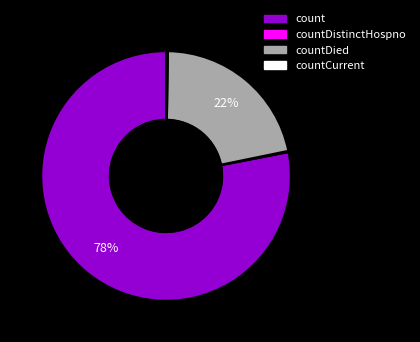

To the nearest percent, what is the difference between the largest and smallest slice percentages?

78%